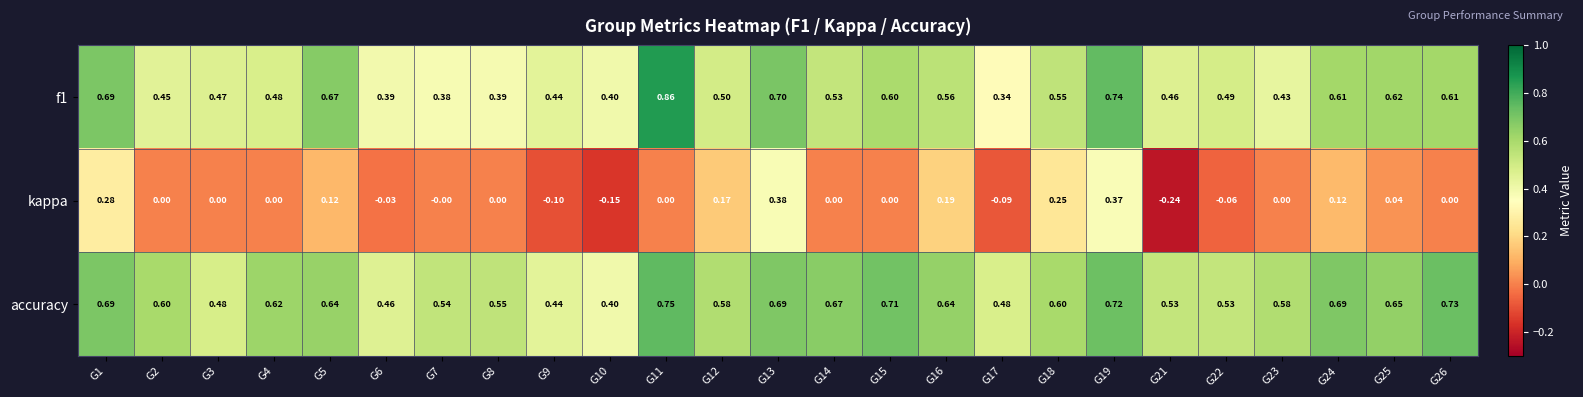

Is the value of accuracy at G3 greater than the value of kappa at G1?

Yes